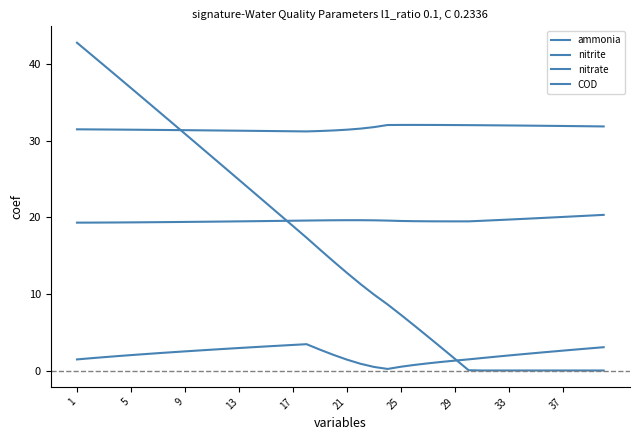

What is the value of the nitrite point at the 16th from the left?

3.2